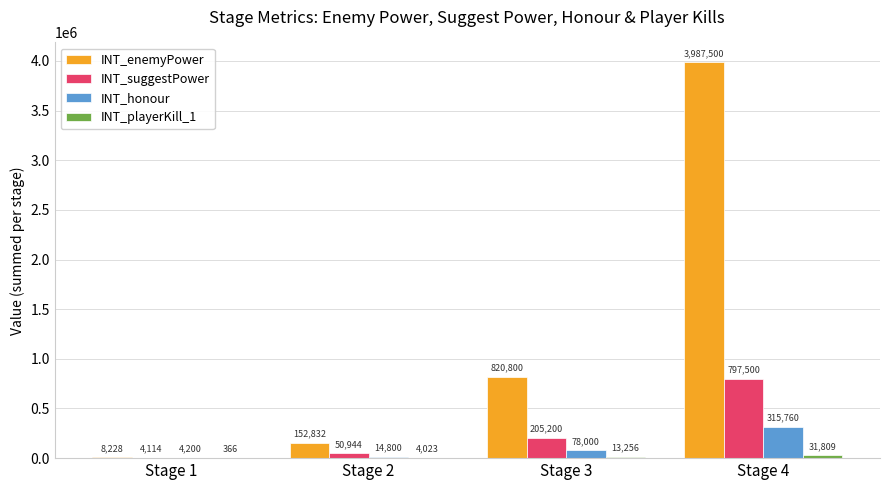

Are the bars horizontal?

No